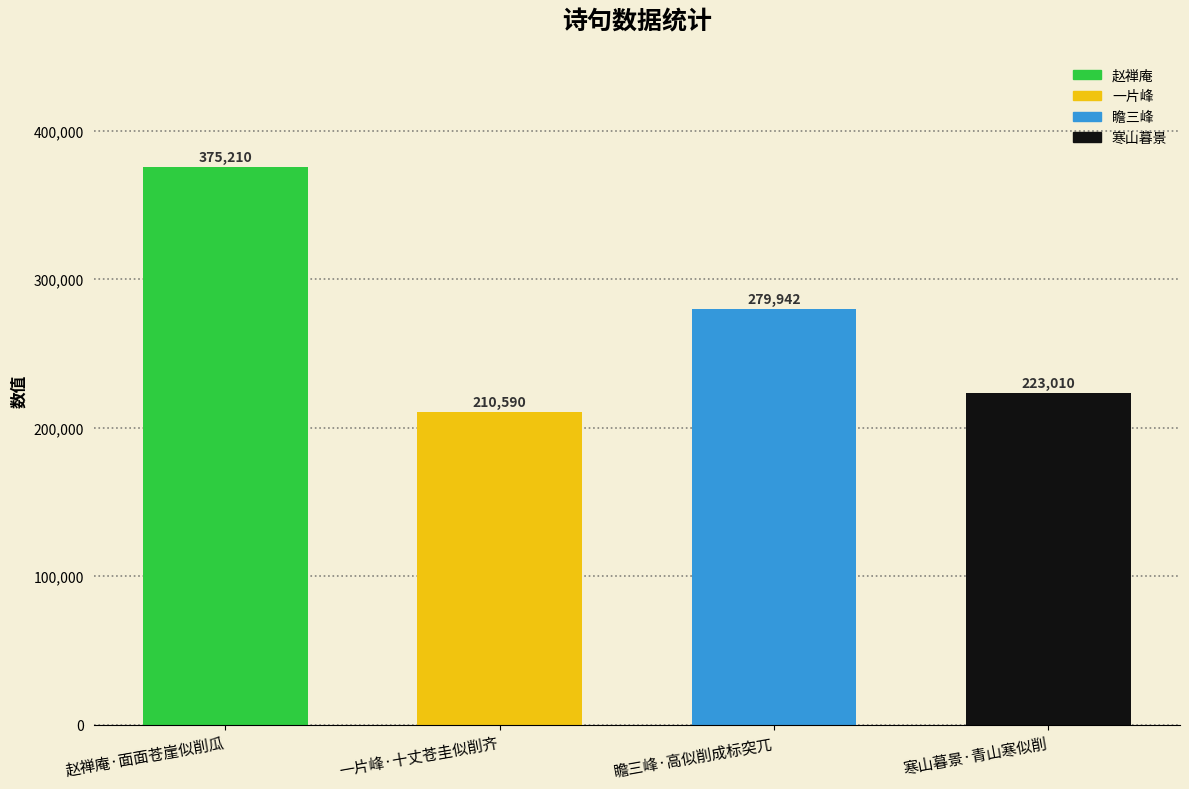

Between 寒山暮景·青山寒似削 and 赵禅庵·面面苍崖似削瓜, which is larger?

赵禅庵·面面苍崖似削瓜